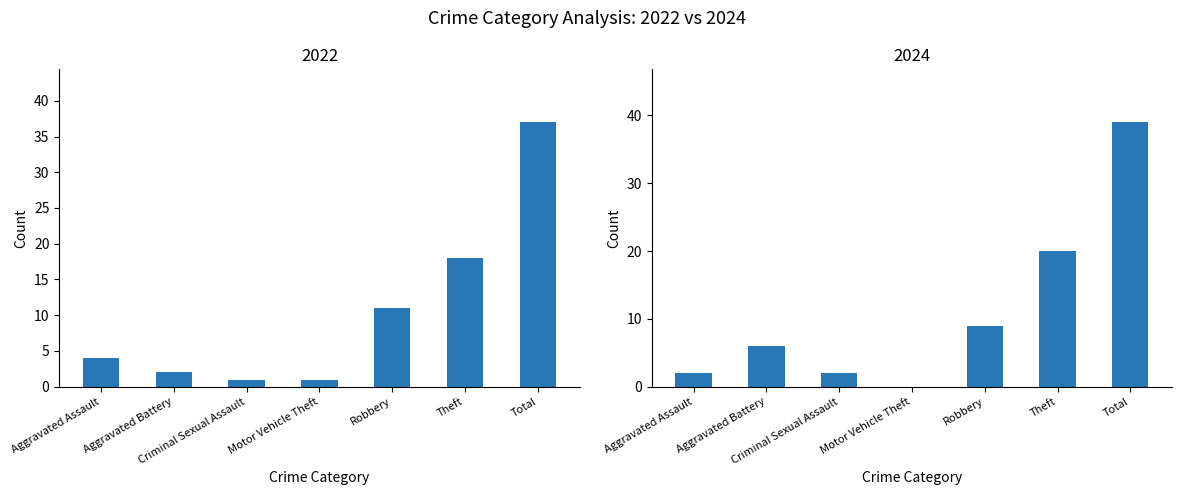

What is the label of the 7th bar from the left?

Total